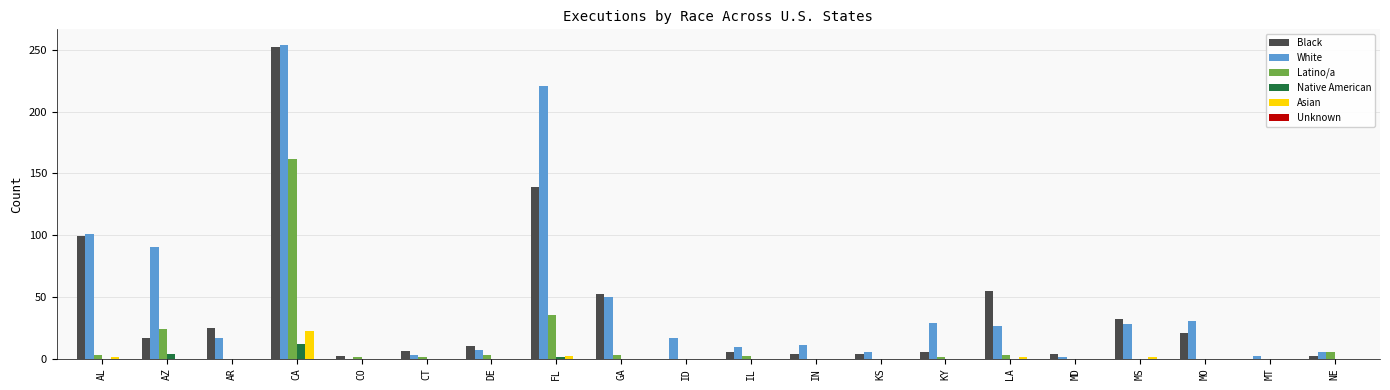

Which label corresponds to the largest value in the chart?

CA